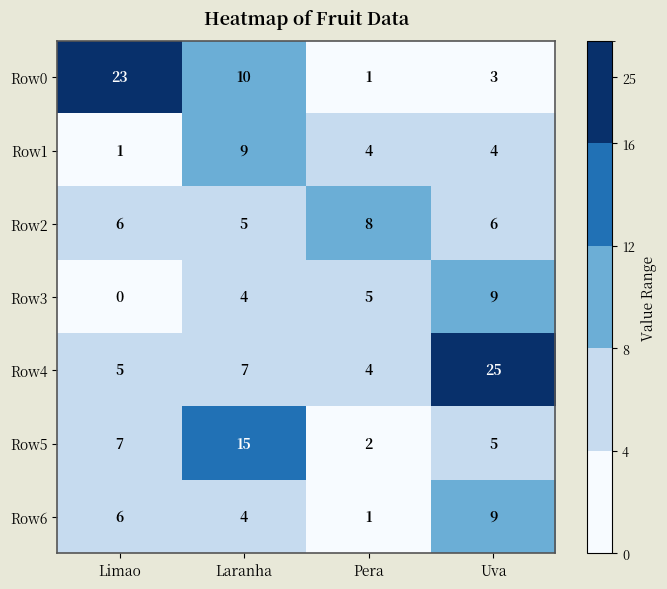

True or false: Row6 has a value of 6 at Laranha.

False